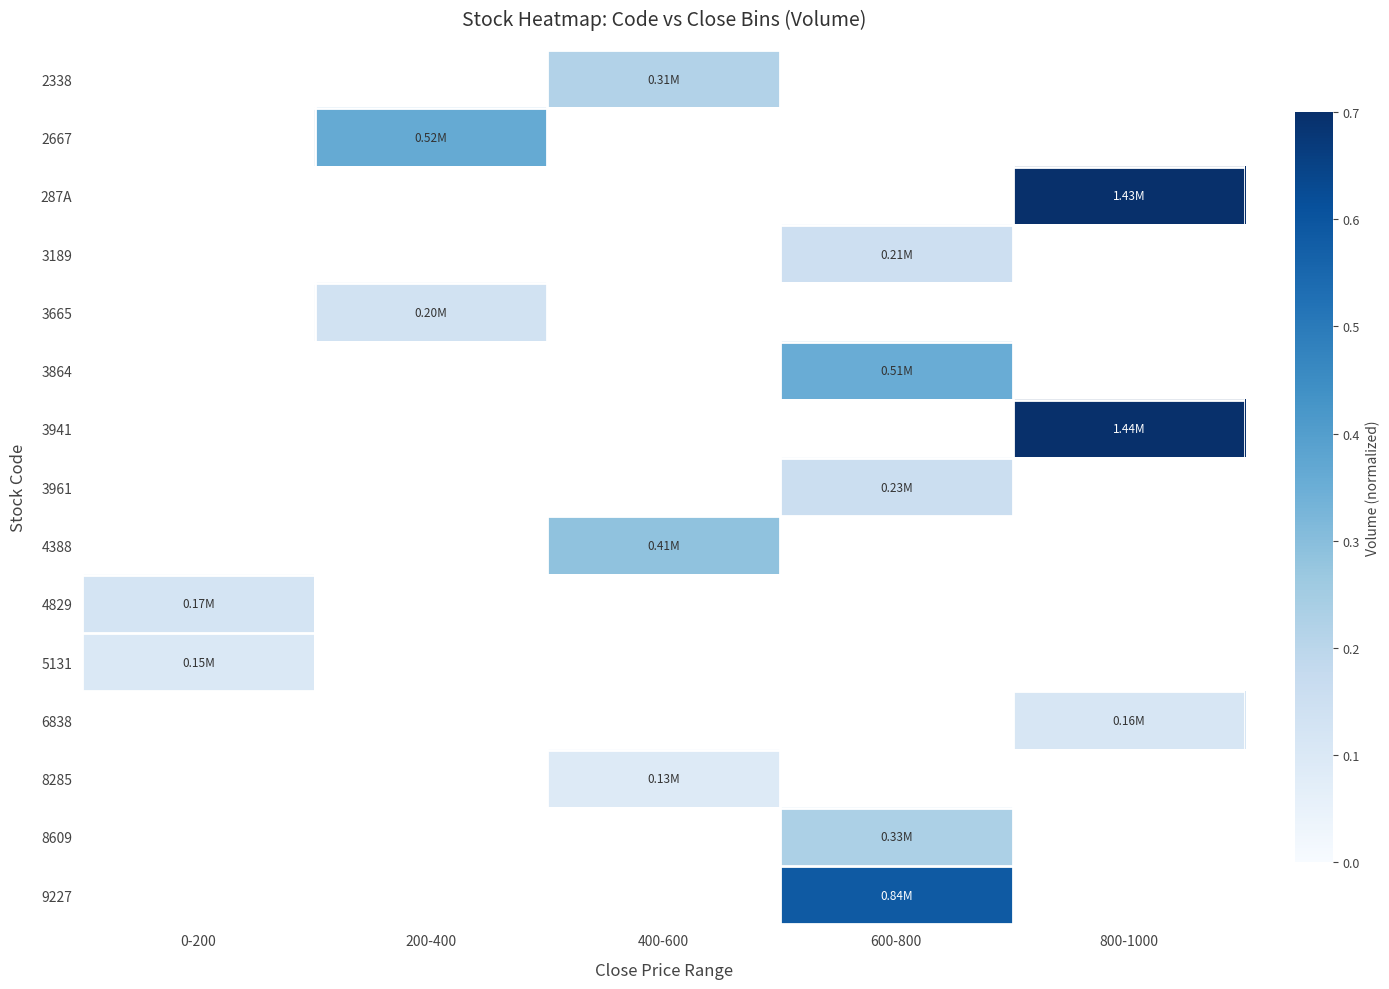

How many positive values does the 2338 series have?

1